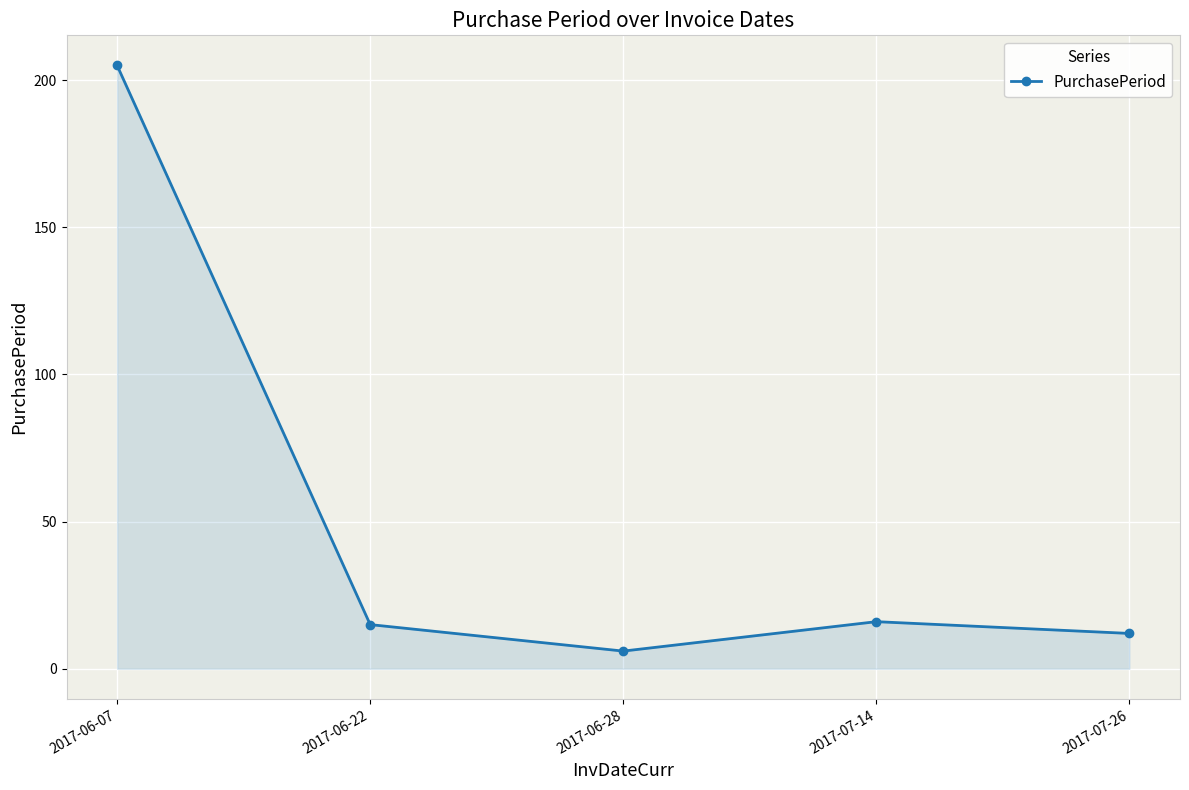

What is the sum of the values at 2017-06-28 and 2017-07-26?

18